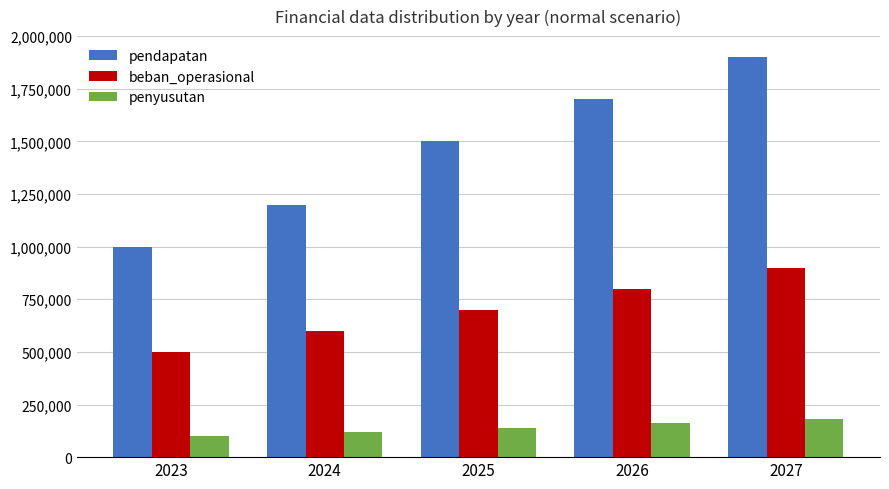

How many bars are there in each group?

3